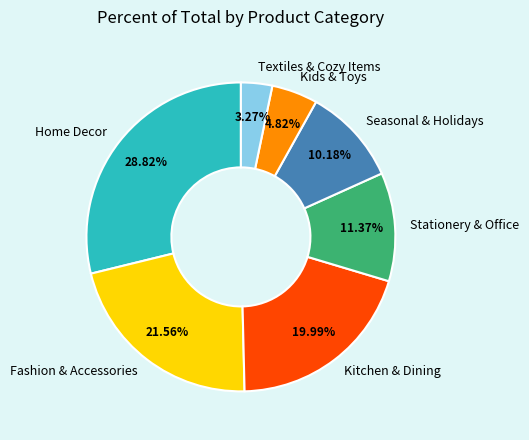

To the nearest percent, what percentage of the pie is Kids & Toys?

5%